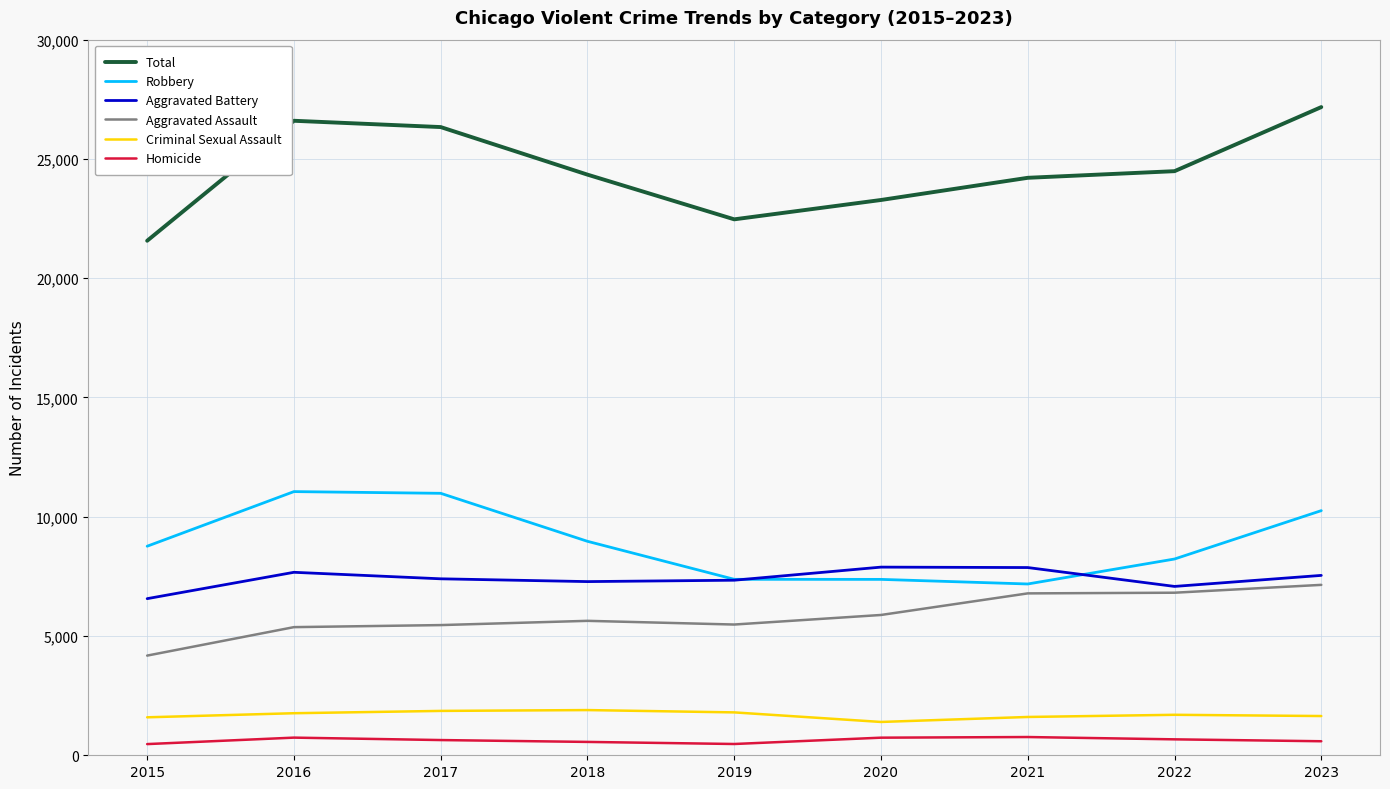

The Total series shows 27174 at 2023. True or false?

True